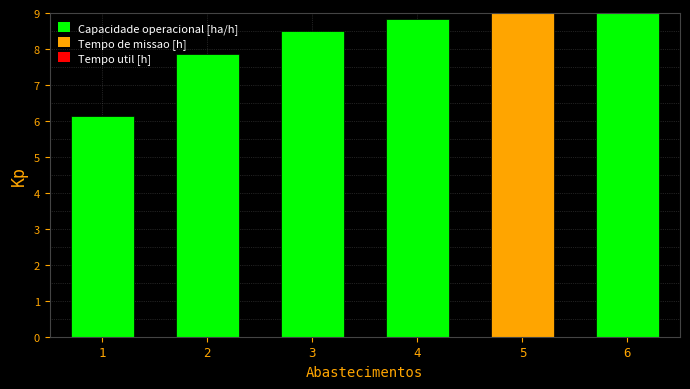

Is it true that the value at 3 is 13.5?

False